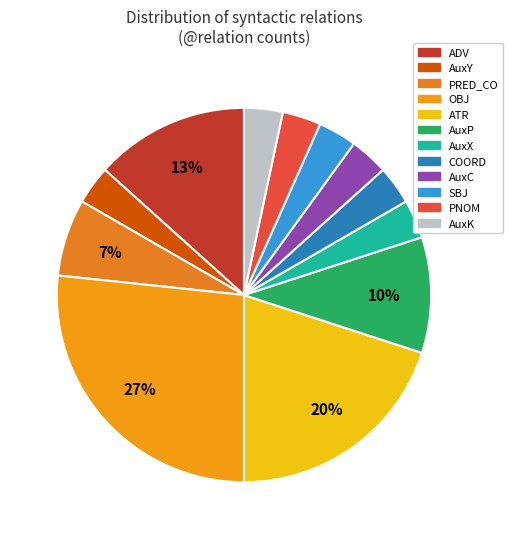

Which category has the smallest portion of the pie?

AuxY